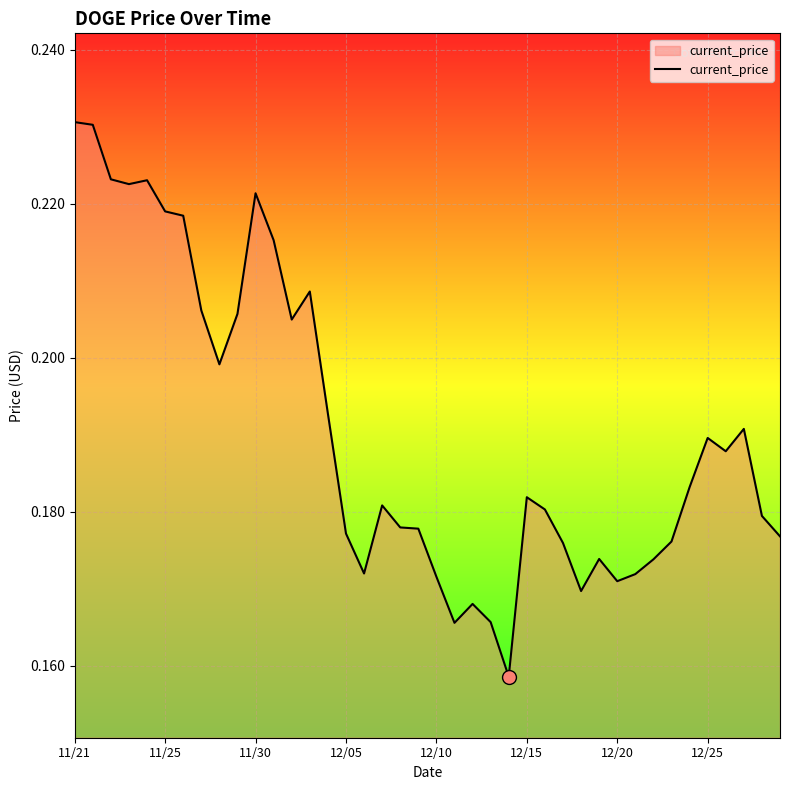

True or false: there are more than 0 points higher than both neighbors.

True